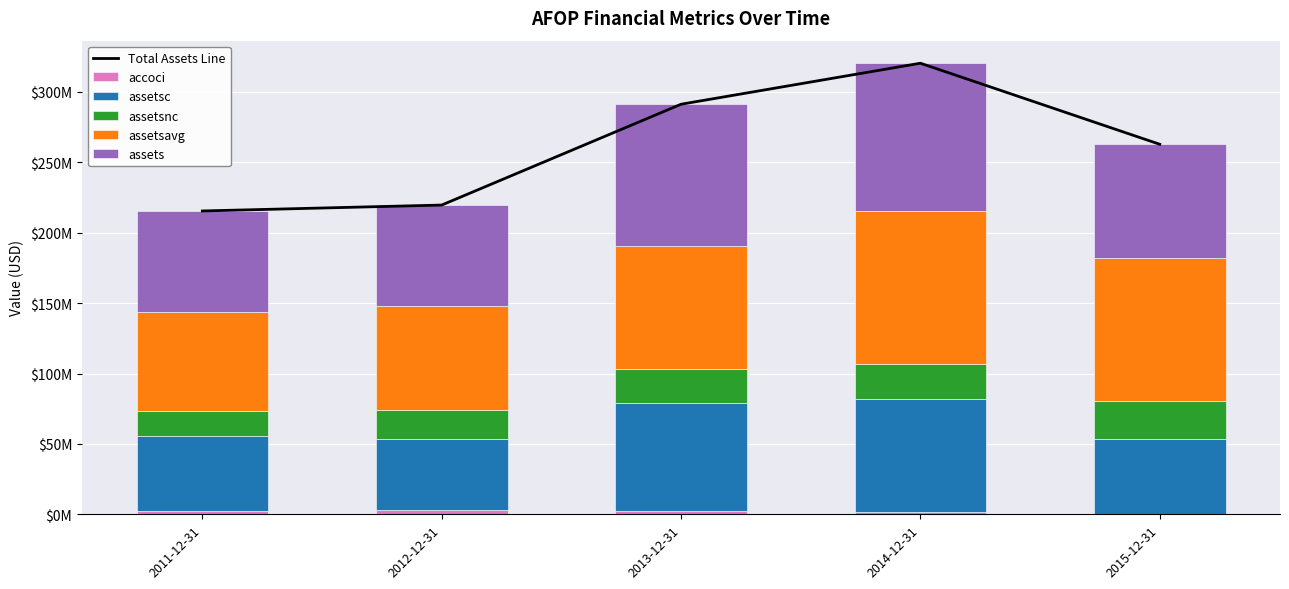

What is the average value of the assetsc series?

62977200